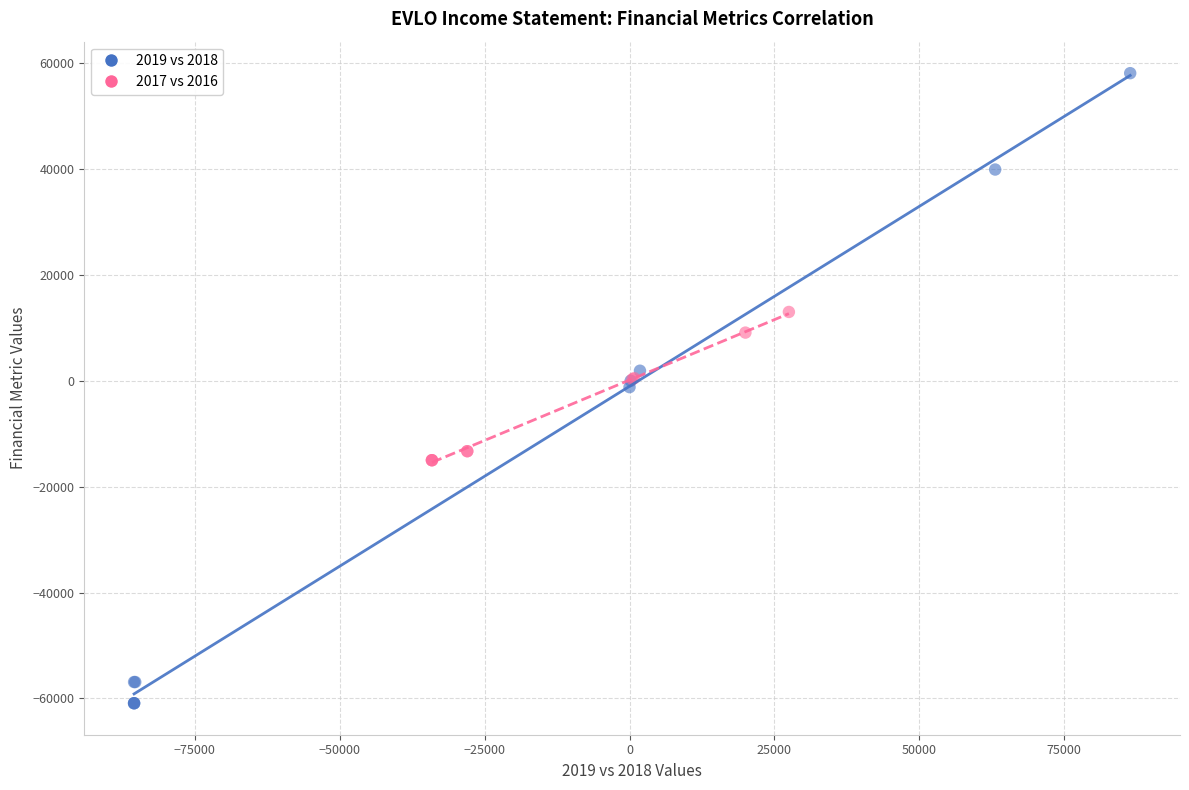

What are all the series names shown in the legend?

2019 vs 2018, 2017 vs 2016